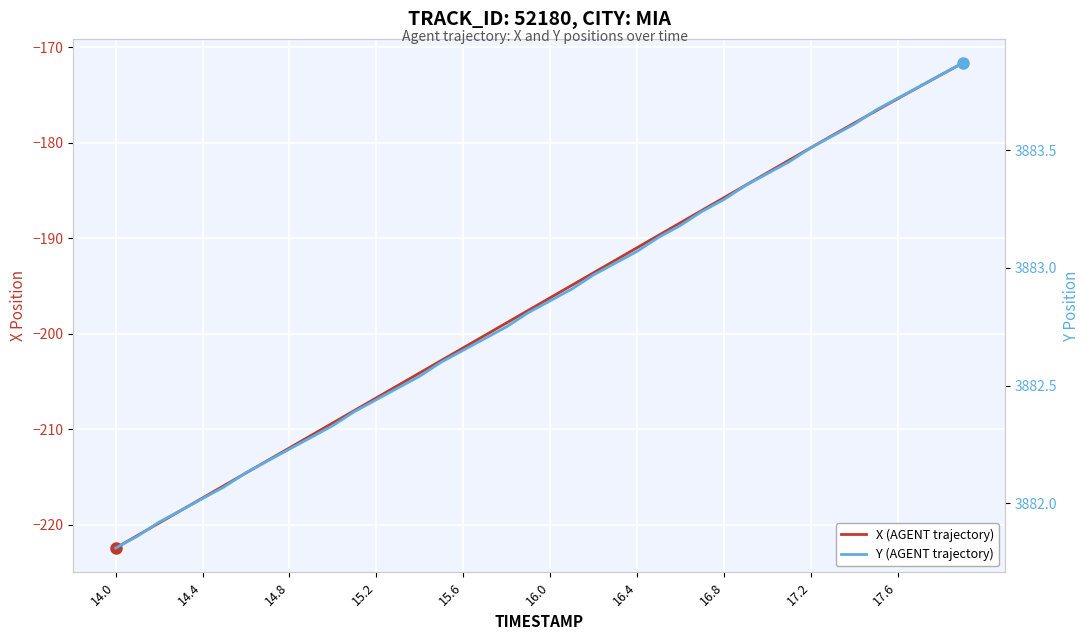

What is the sum of all X (AGENT trajectory) values?

-7876.5